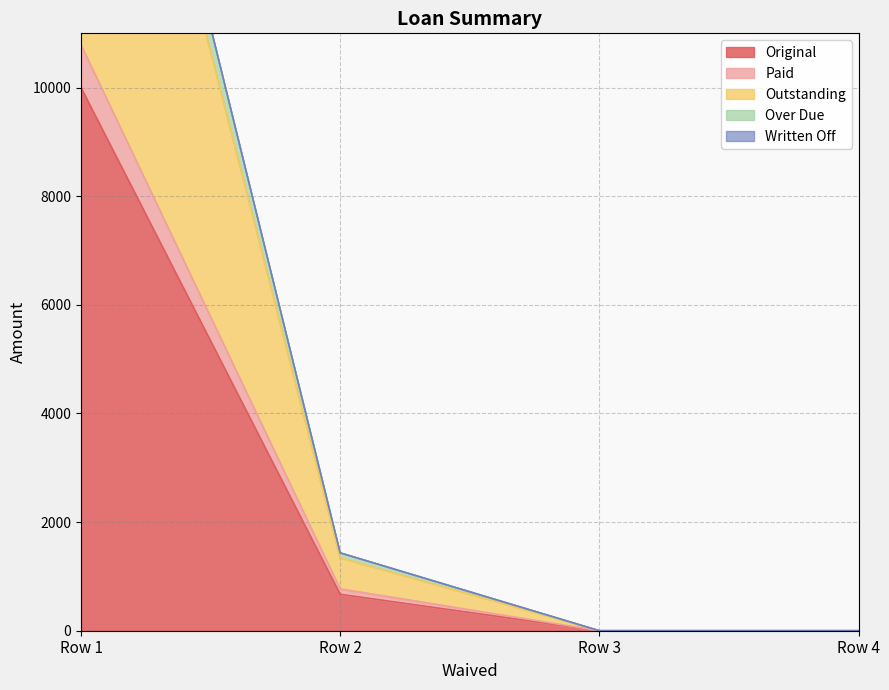

Where is Original nearest to the value 5000?

Row 2